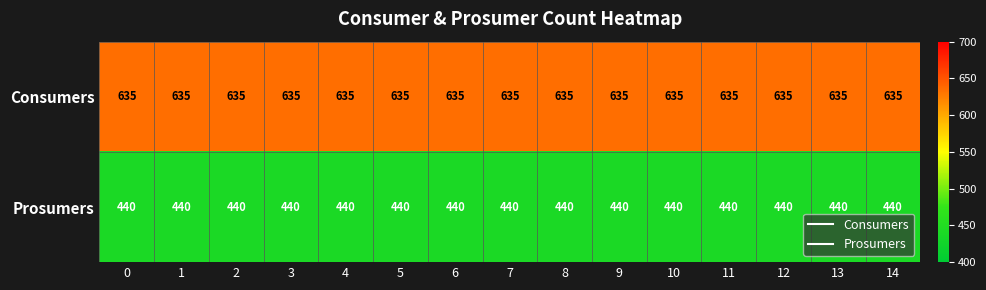

Which series has the largest total across all categories?

Consumers